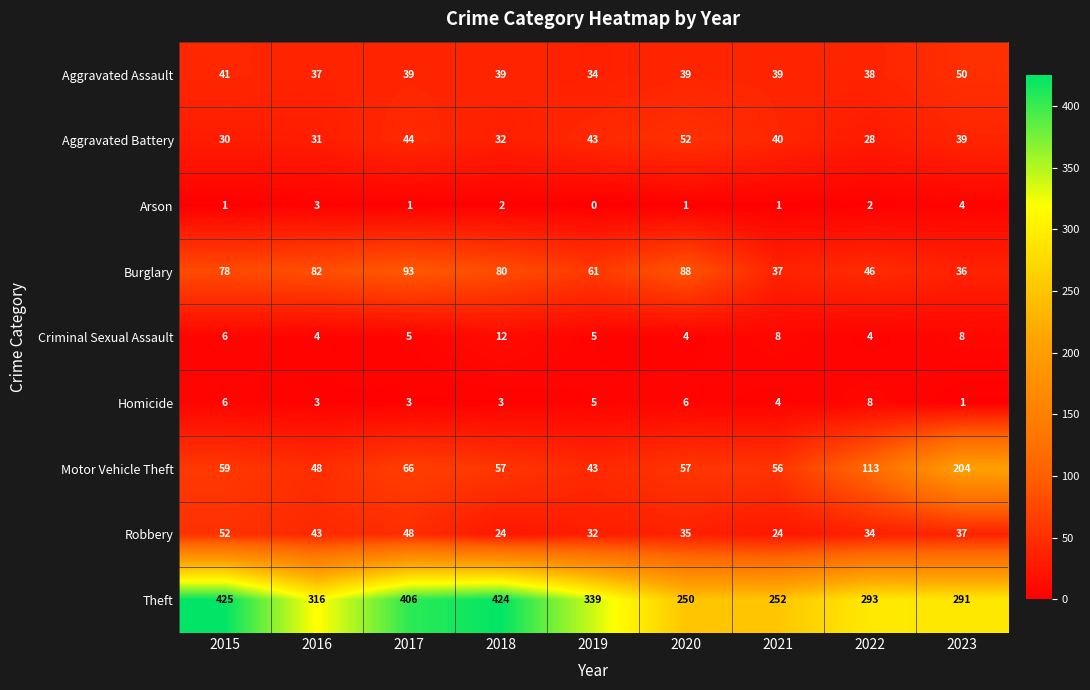

List the labels in order of Aggravated Battery value, largest first.

2020, 2017, 2019, 2021, 2023, 2018, 2016, 2015, 2022